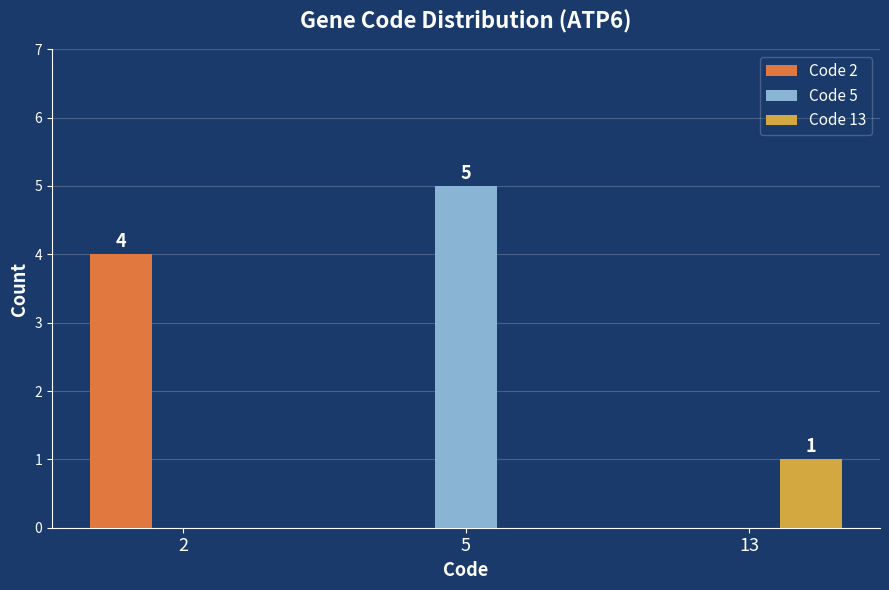

Is it true that Code 5 equals 0 at 13?

True